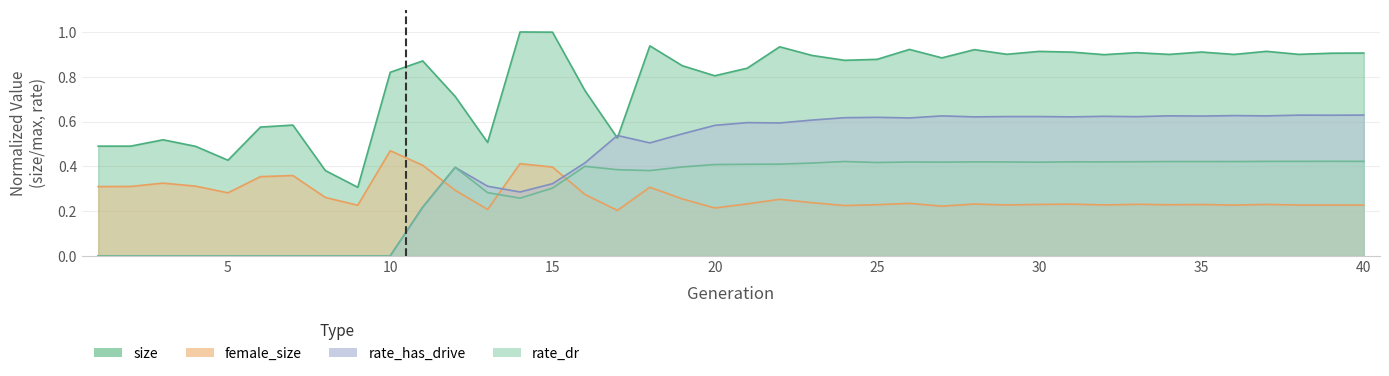

Between 9 and 27, which series saw the biggest shift?

rate_has_drive